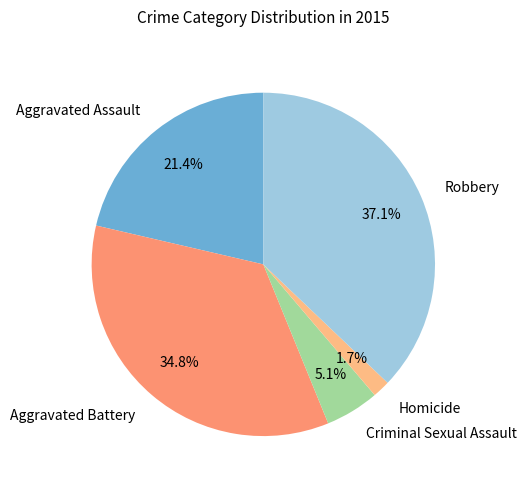

Combined, do Aggravated Assault and Aggravated Battery account for over 50%?

Yes